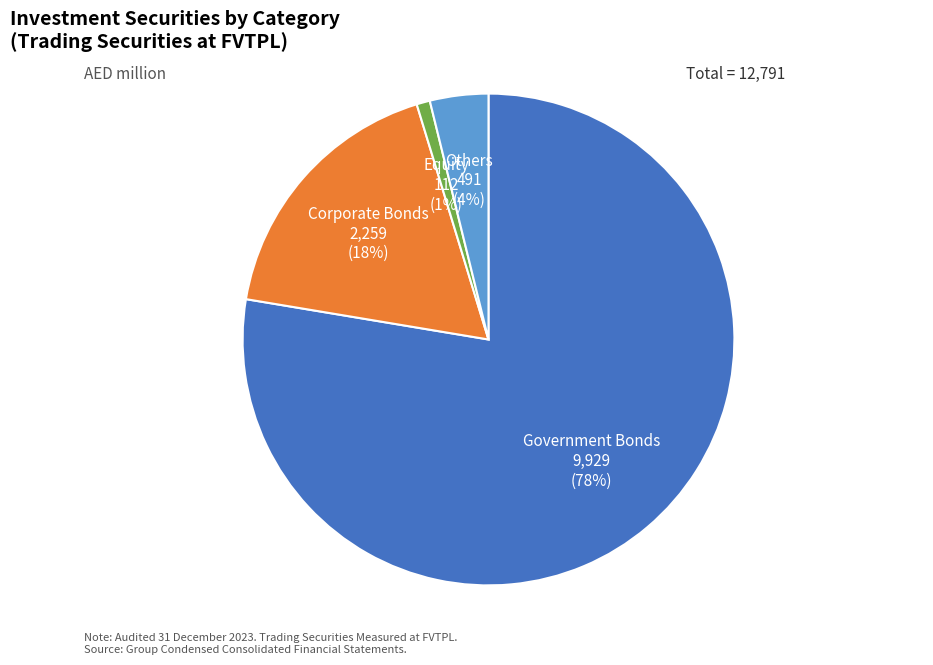

To the nearest percent, what is the average slice percentage?

25%